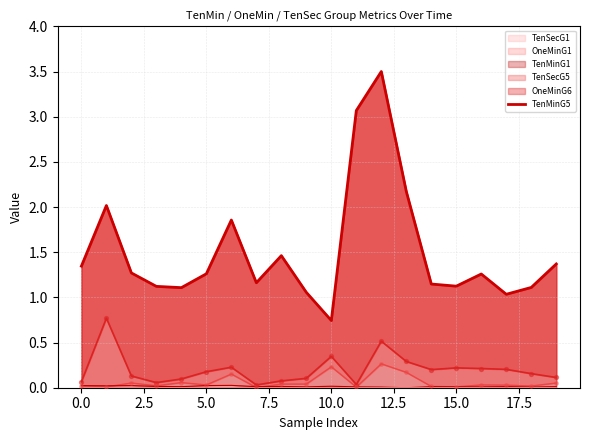

What is the ratio of the value at 11 to the value at 7.5?

2.8